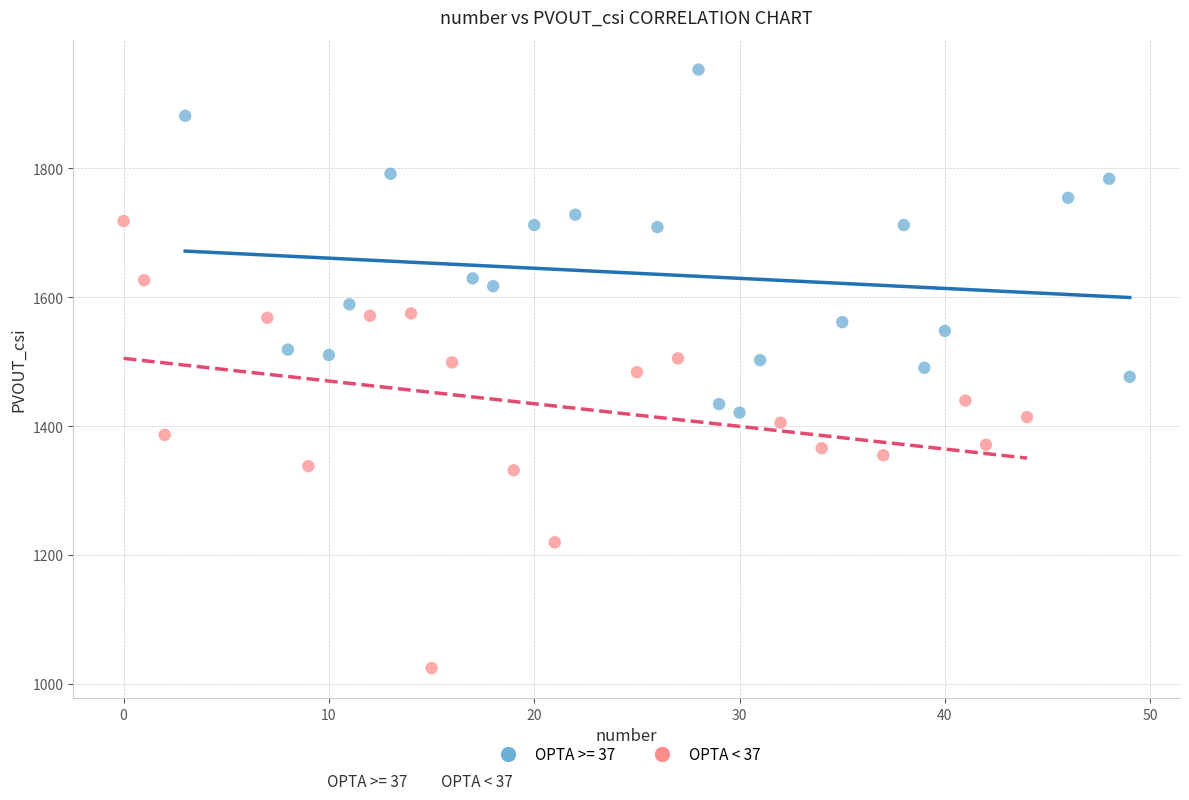

Which series contains the lowest Y value?

OPTA < 37